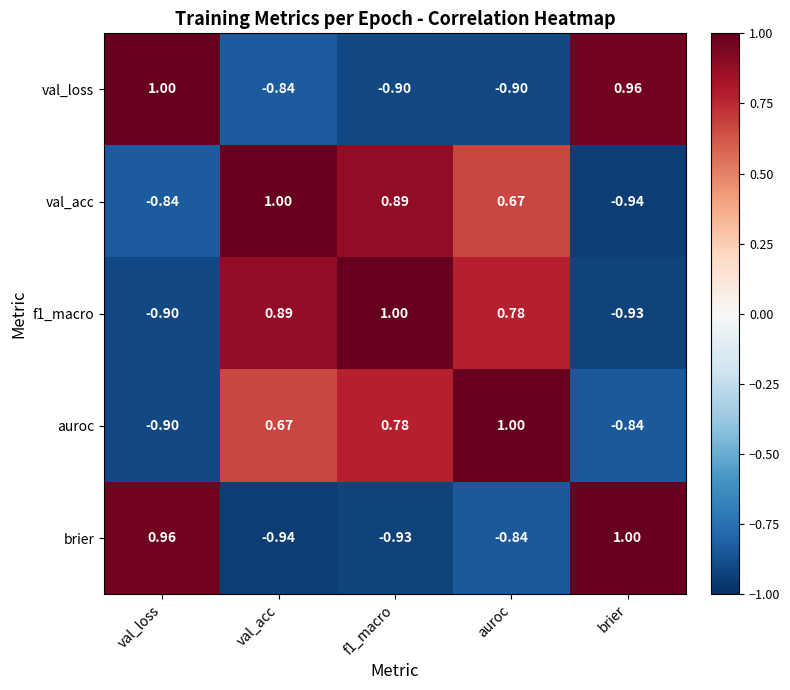

Is the value of val_loss at brier greater than the value of auroc at val_acc?

Yes